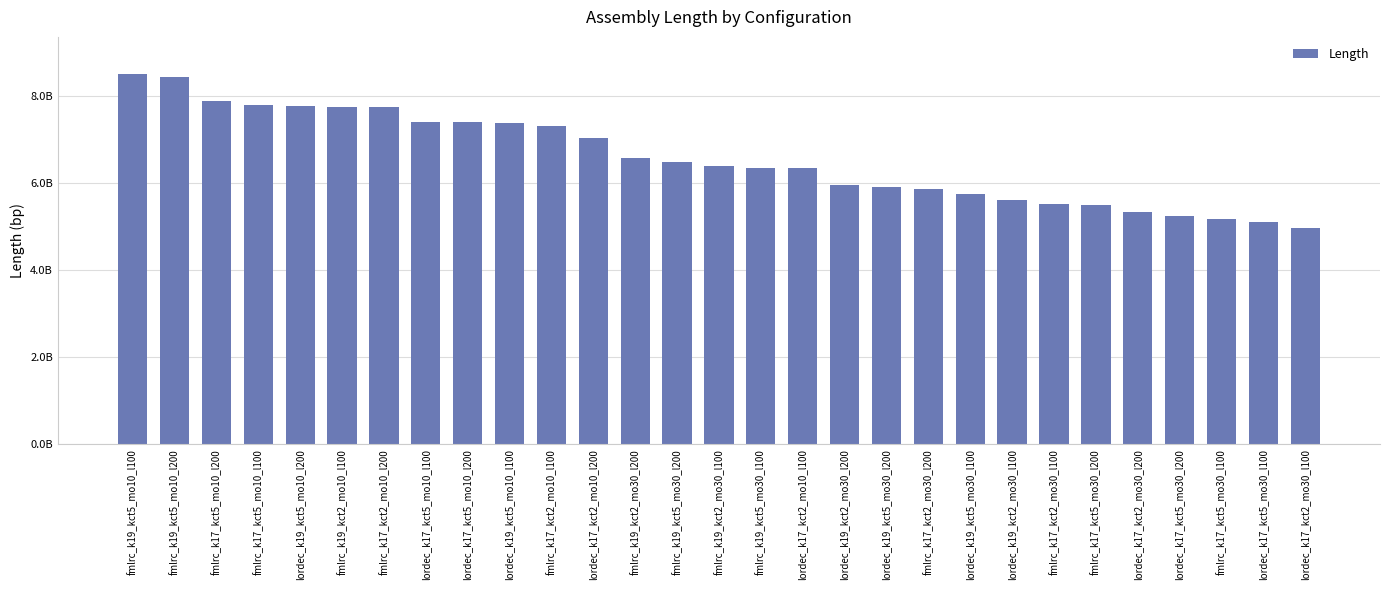

What is the difference between the values at lordec_k19_kct2_mo30_l100 and lordec_k17_kct5_mo10_l100?

1803722251